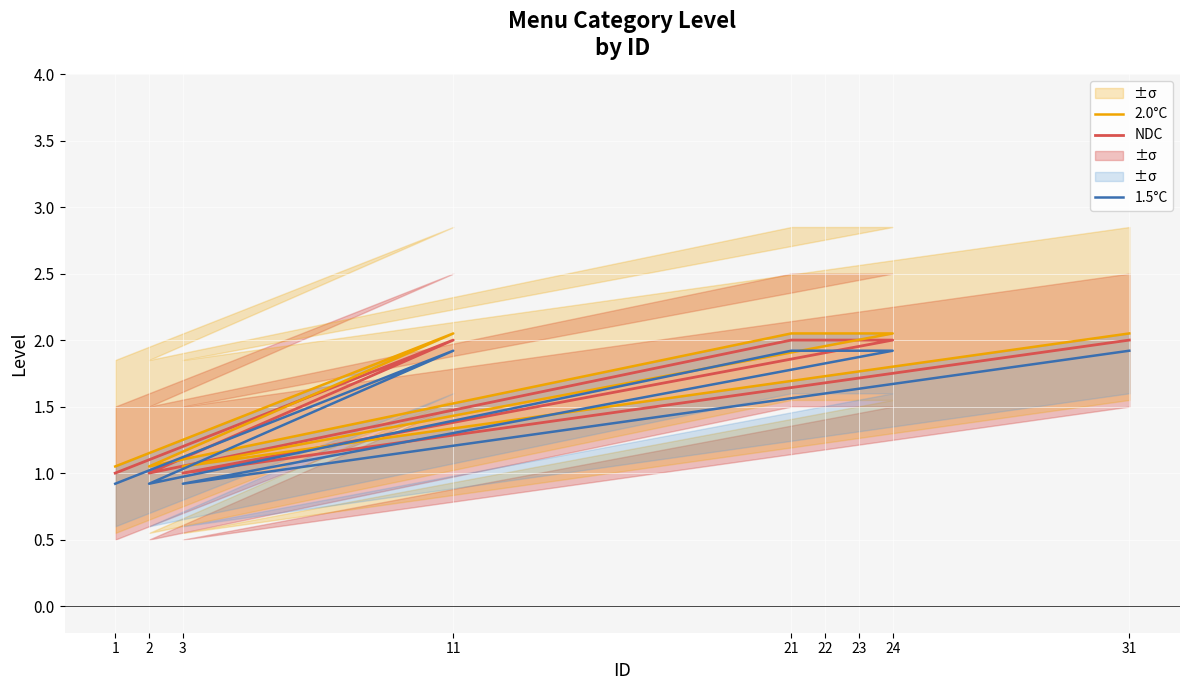

Which label corresponds to the largest value in the chart?

11